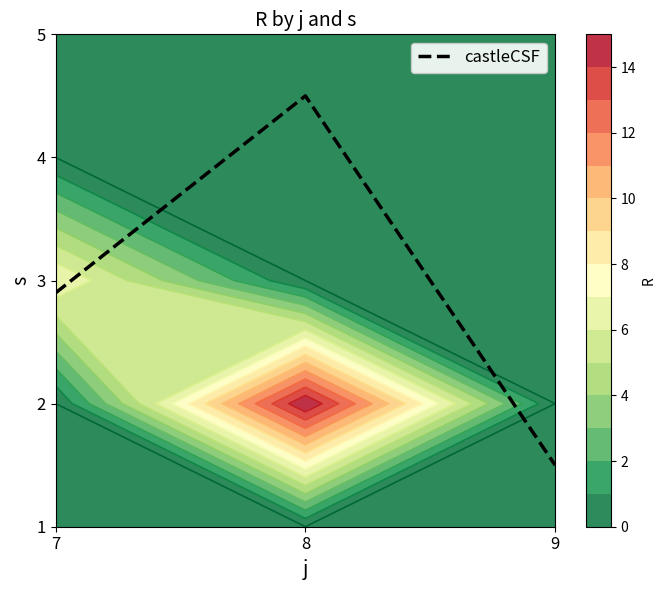

True or false: the data shows 2.3 at 9.

False